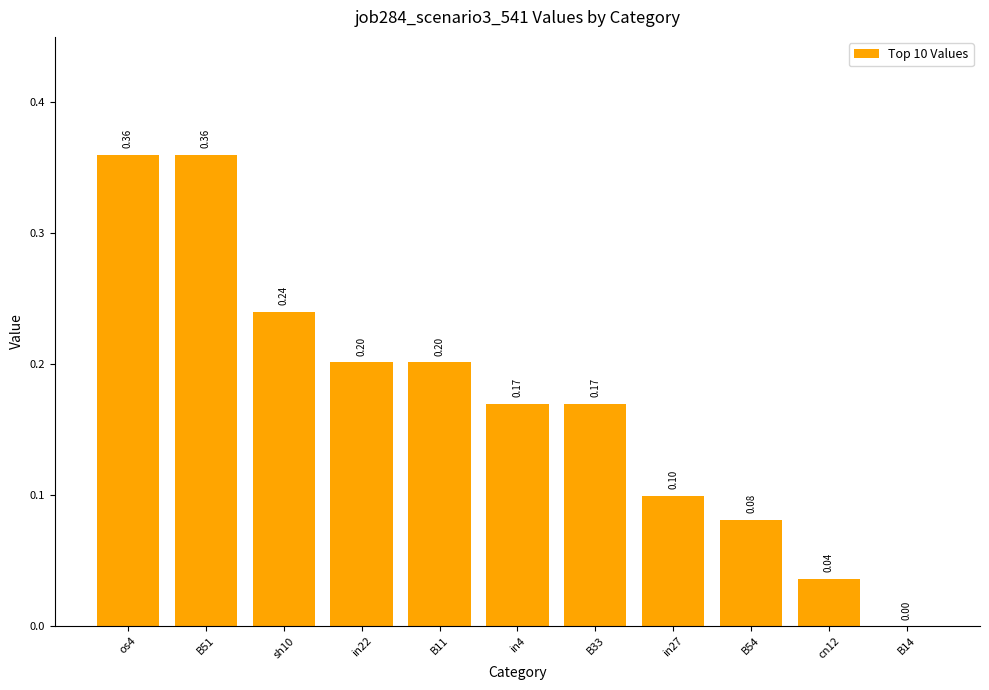

Which has a higher value, os4 or B11?

os4